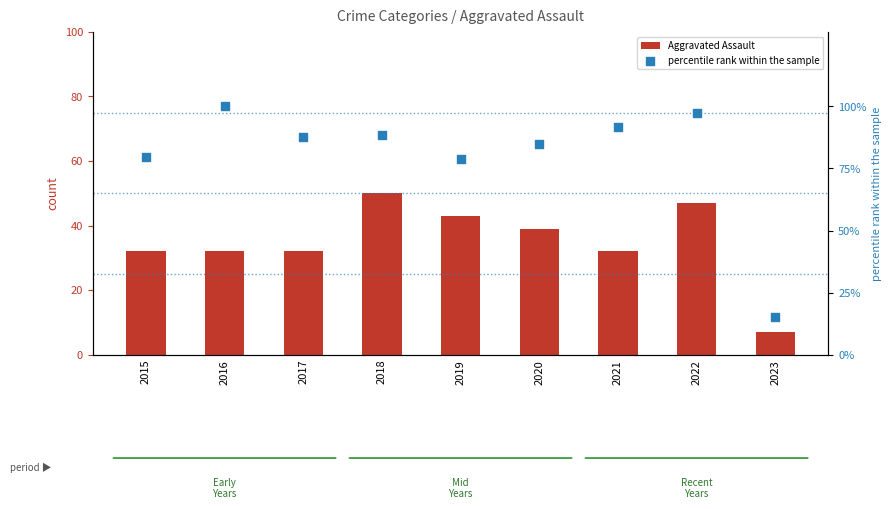

Which series contains the lowest Y value?

Aggravated Assault